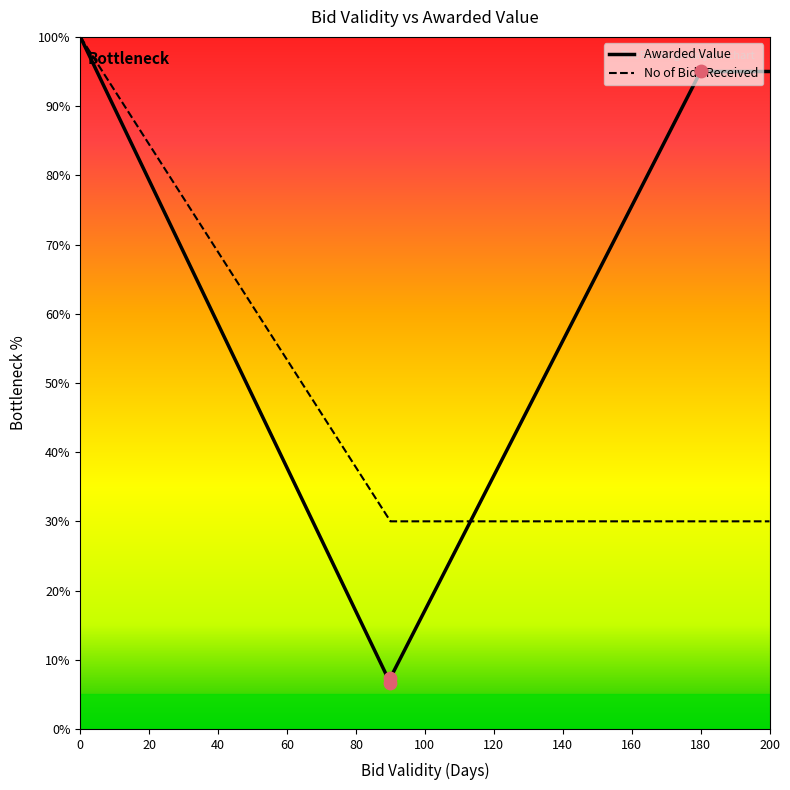

Which has a higher value, 180.0 or 90.0?

180.0